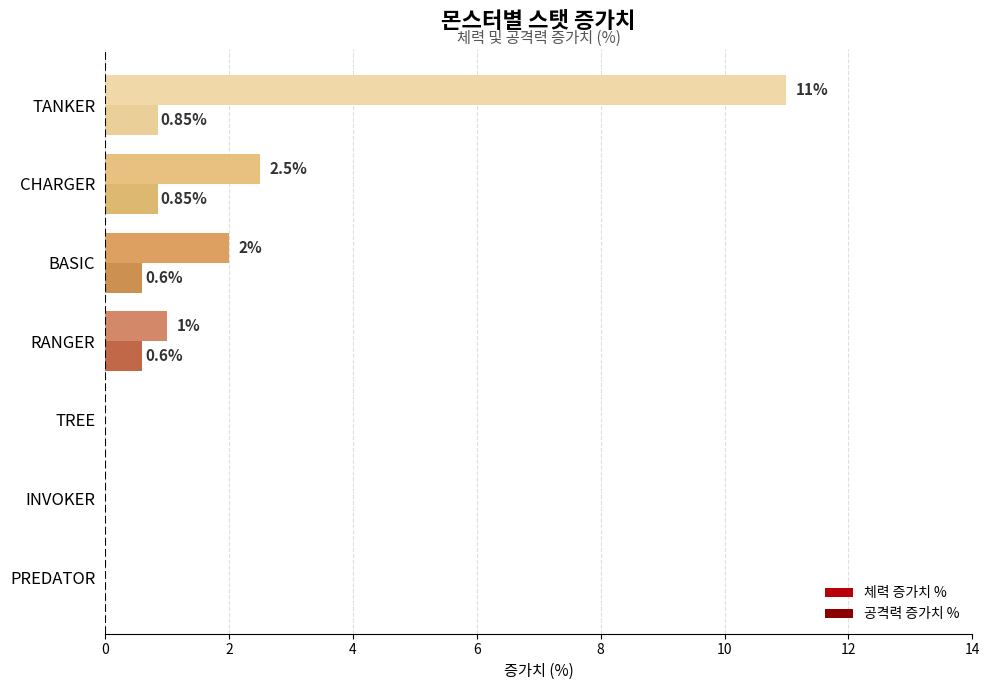

At which label is 체력 증가치 % closest to 5?

CHARGER